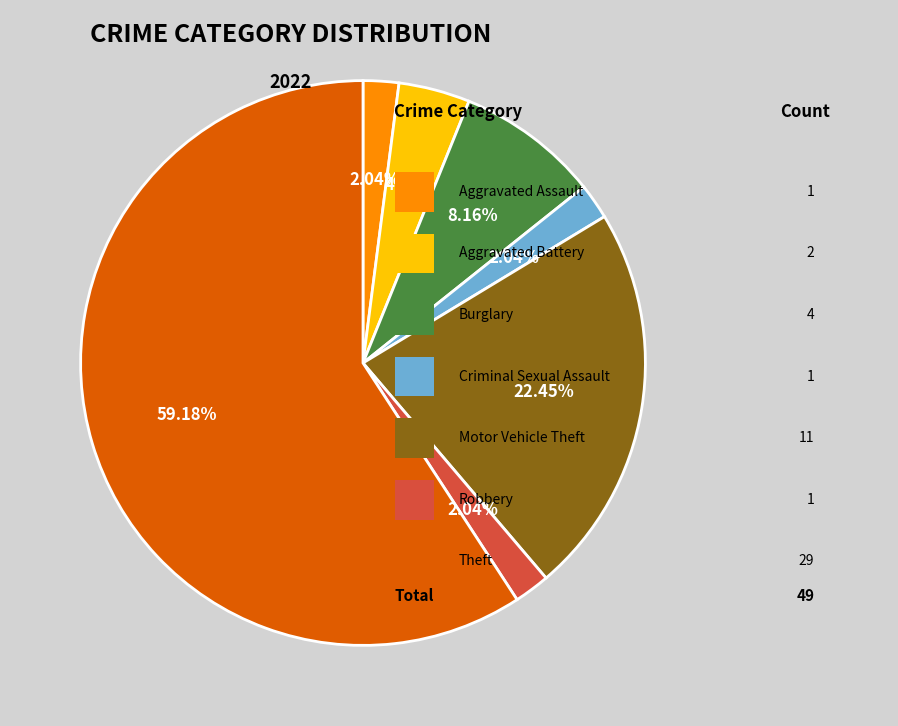

How many slices are in this pie chart?

7